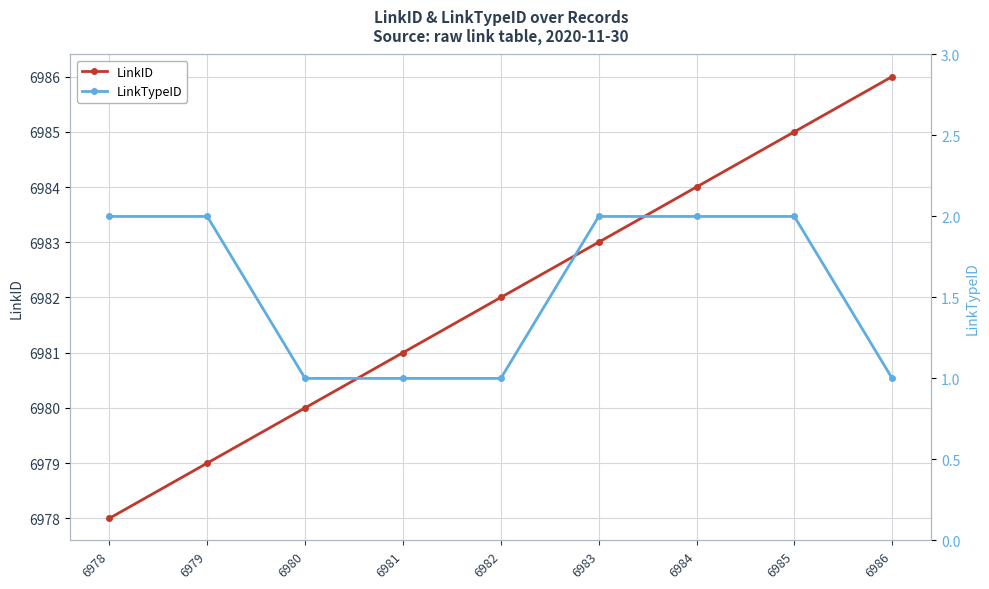

Which label corresponds to the smallest value in the chart?

6980